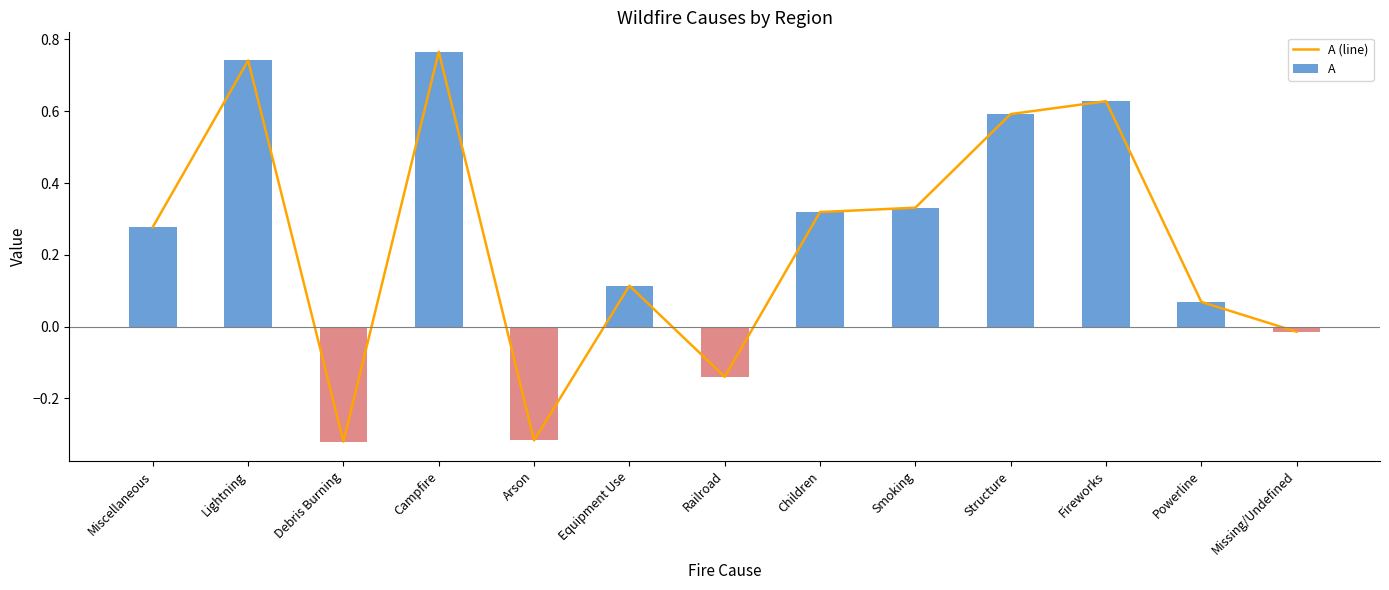

Reading right to left, what are all the values shown in this chart?

A (line): Missing/Undefined=-0.0	Powerline=0.1	Fireworks=0.6	Structure=0.6	Smoking=0.3	Children=0.3	Railroad=-0.1	Equipment Use=0.1	Arson=-0.3	Campfire=0.8	Debris Burning=-0.3	Lightning=0.7	Miscellaneous=0.3
A: Missing/Undefined=-0.0	Powerline=0.1	Fireworks=0.6	Structure=0.6	Smoking=0.3	Children=0.3	Railroad=-0.1	Equipment Use=0.1	Arson=-0.3	Campfire=0.8	Debris Burning=-0.3	Lightning=0.7	Miscellaneous=0.3